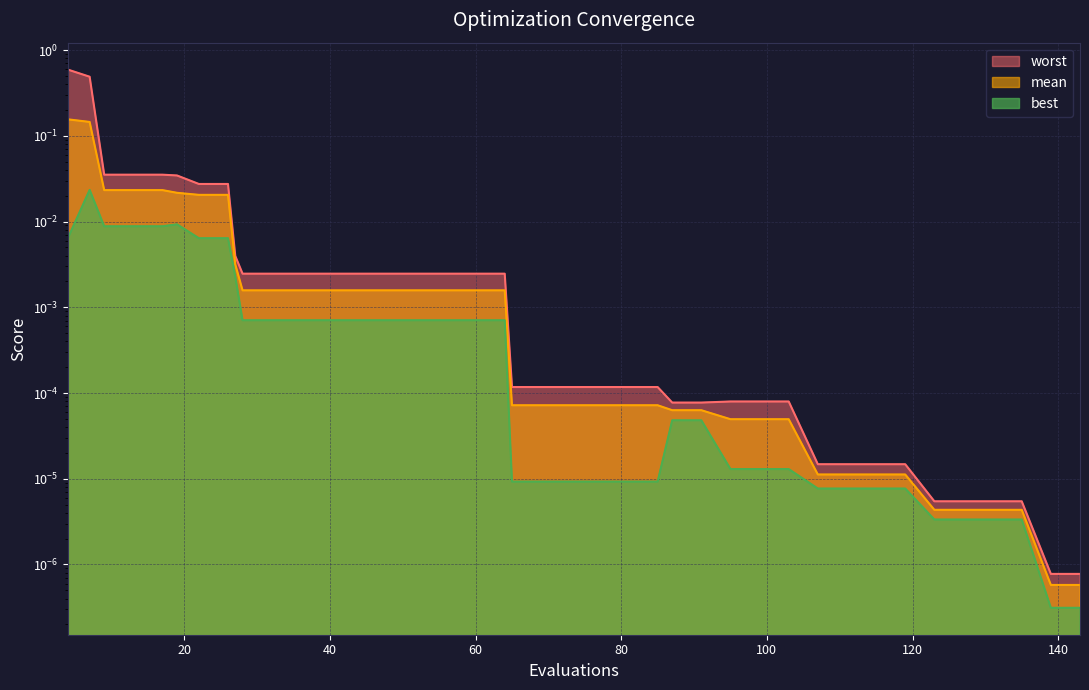

What are all the series names shown in the legend?

mean, best, worst